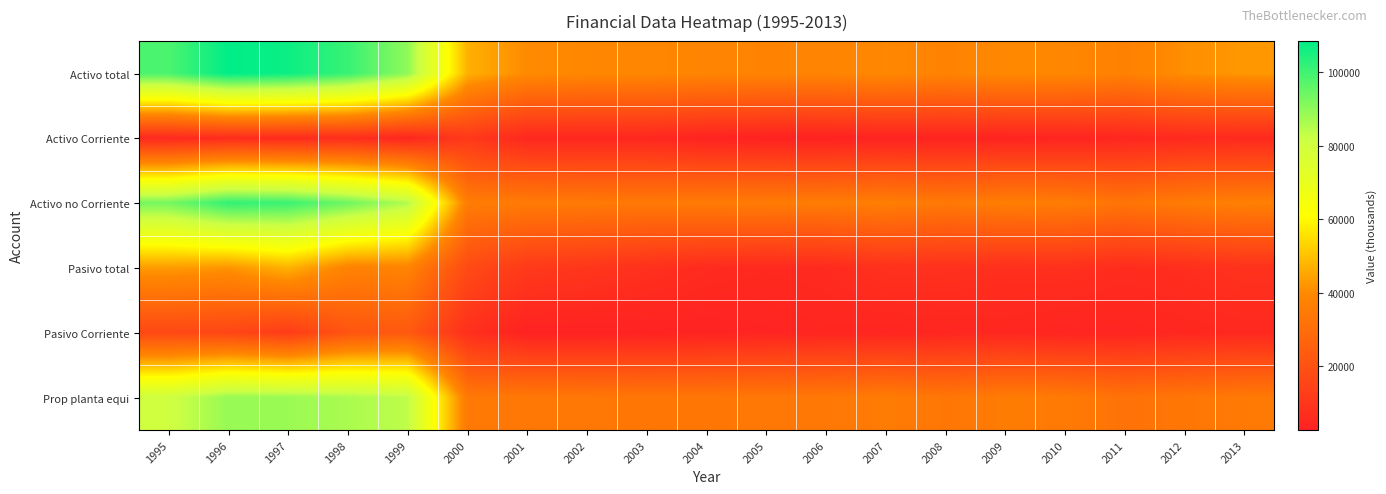

Reading right to left, list all the values displayed in this chart.

Activo total: 2013=42605	2012=41102	2011=37256	2010=39540	2009=39892	2008=37917	2007=39720	2006=38364	2005=38173	2004=38502	2003=39338	2002=39536	2001=40185	2000=47053	1999=89754	1998=101139	1997=106835	1996=108500	1995=98633
Activo Corriente: 2013=5693	2012=5647	2011=4507	2010=3729	2009=3527	2008=3581	2007=3300	2006=2726	2005=2692	2004=3350	2003=4828	2002=4719	2001=4951	2000=11145	1999=4462	1998=7023	1997=6092	1996=6532	1995=5495
Activo no Corriente: 2013=36913	2012=35454	2011=32749	2010=35812	2009=36365	2008=34337	2007=36420	2006=35638	2005=35481	2004=35152	2003=34510	2002=34817	2001=35234	2000=35908	1999=85292	1998=94116	1997=100742	1996=101967	1995=93138
Pasivo total: 2013=8682	2012=7280	2011=6591	2010=7774	2009=7501	2008=8205	2007=8361	2006=5994	2005=5513	2004=6176	2003=8123	2002=10072	2001=11447	2000=17382	1999=38109	1998=37785	1997=47272	1996=42080	1995=43304
Pasivo Corriente: 2013=5305	2012=4802	2011=3998	2010=3927	2009=4765	2008=4494	2007=4021	2006=4354	2005=3707	2004=3240	2003=3018	2002=2859	2001=2826	2000=7923	1999=22776	1998=21182	1997=12363	1996=15875	1995=16681
Prop planta equi: 2013=34776	2012=33410	2011=31966	2010=34965	2009=35472	2008=33459	2007=35468	2006=34179	2005=33951	2004=33506	2003=33515	2002=33822	2001=34179	2000=34425	1999=83752	1998=86337	1997=88245	1996=88874	1995=80798